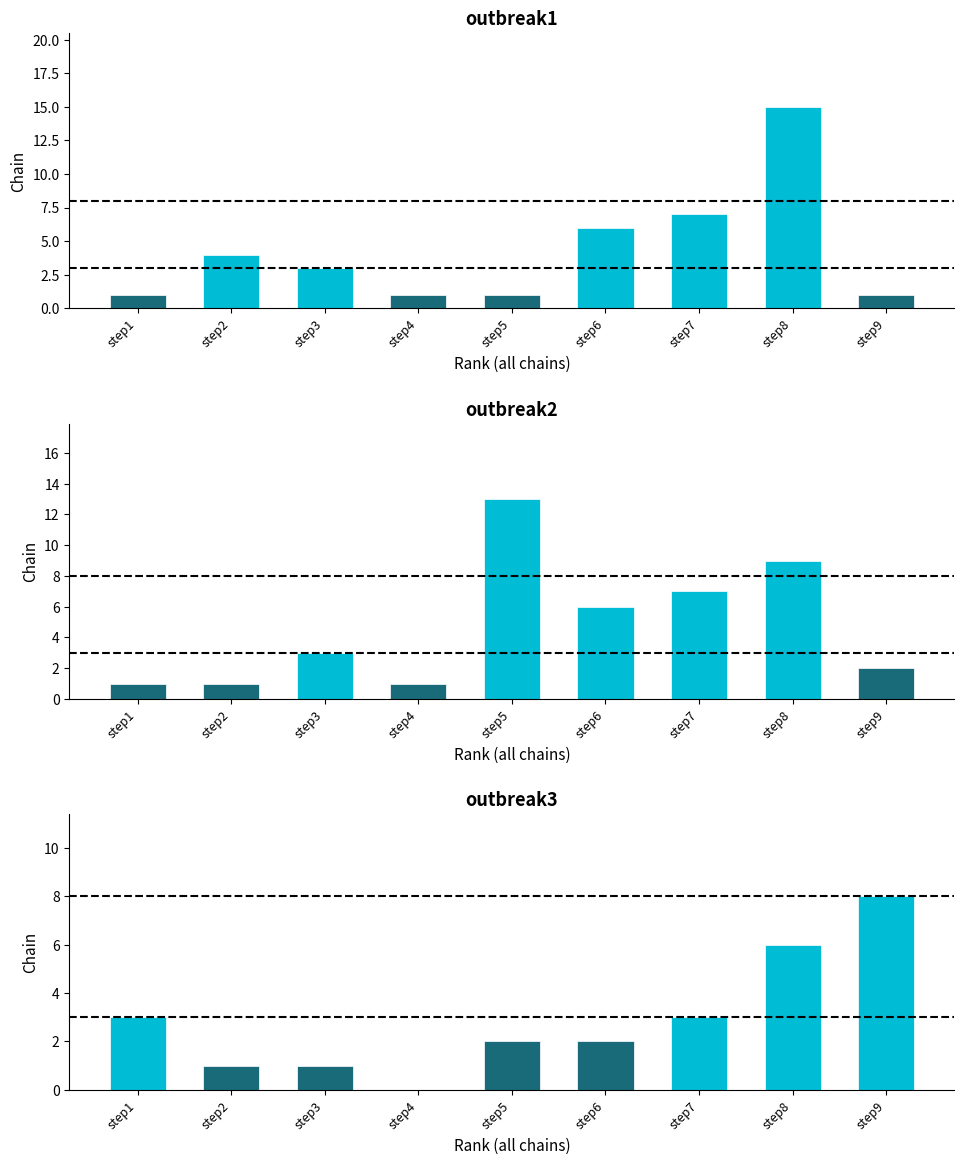

What are all the series names shown in the legend?

outbreak1, outbreak2, outbreak3